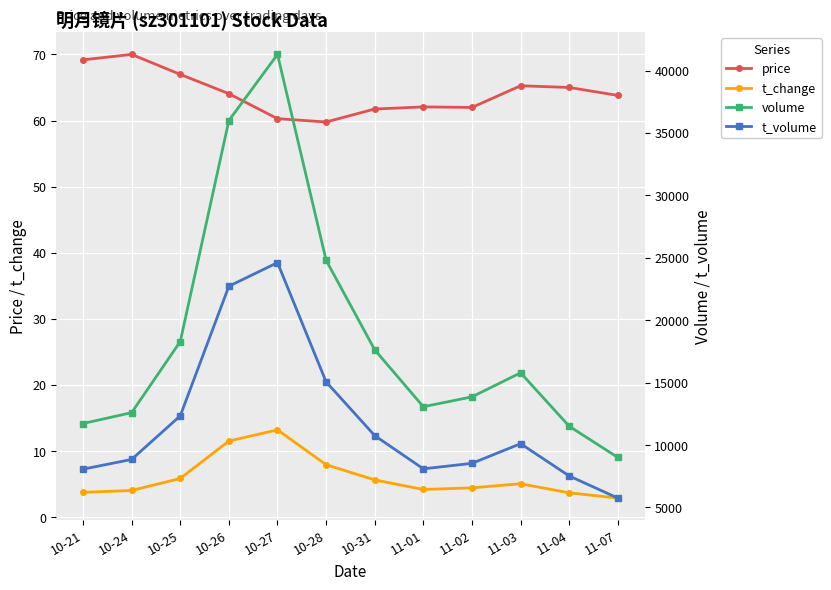

True or false: volume has more than 1 interior local peaks.

True